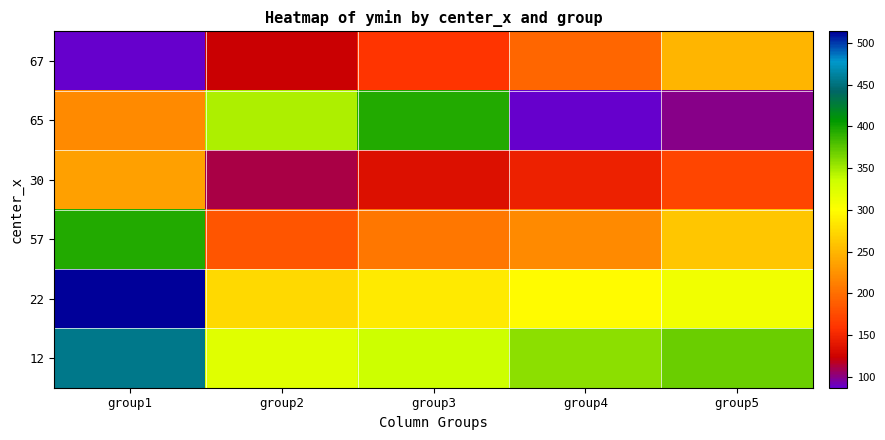

At which category is the sum across all series the highest?

group1